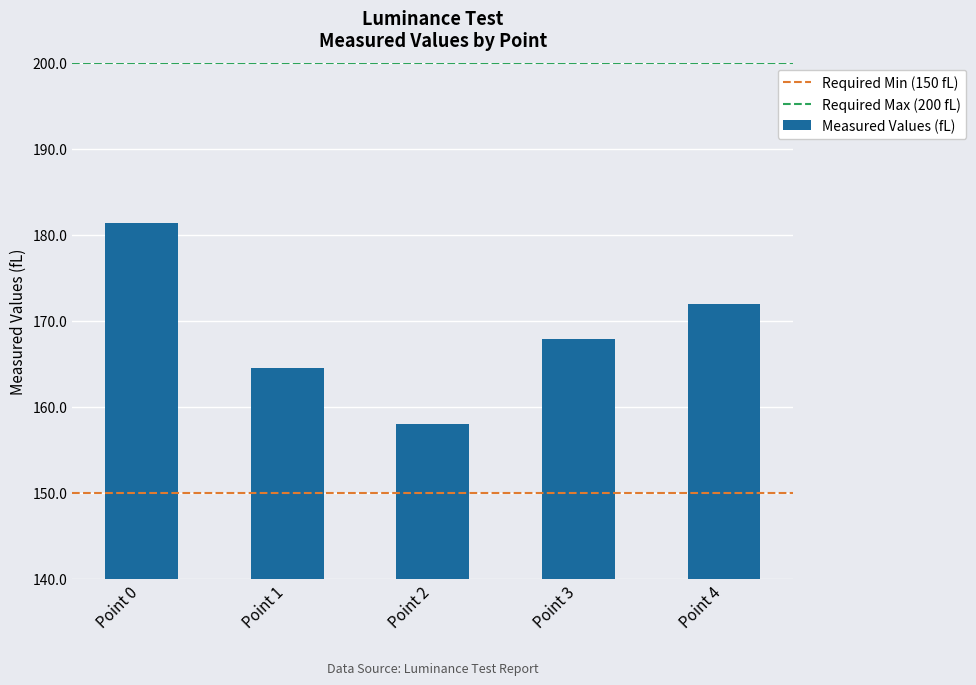

Reading right to left, transcribe all the data shown in this chart.

171.9	167.9	158.0	164.6	181.4